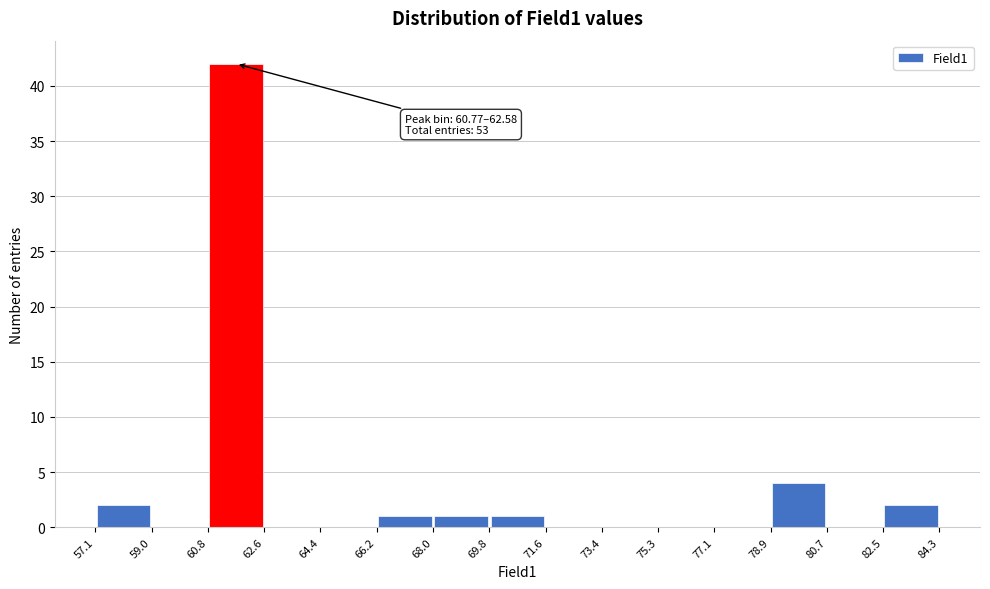

Which range on the x-axis has the tallest bar?

60.8 to 62.6